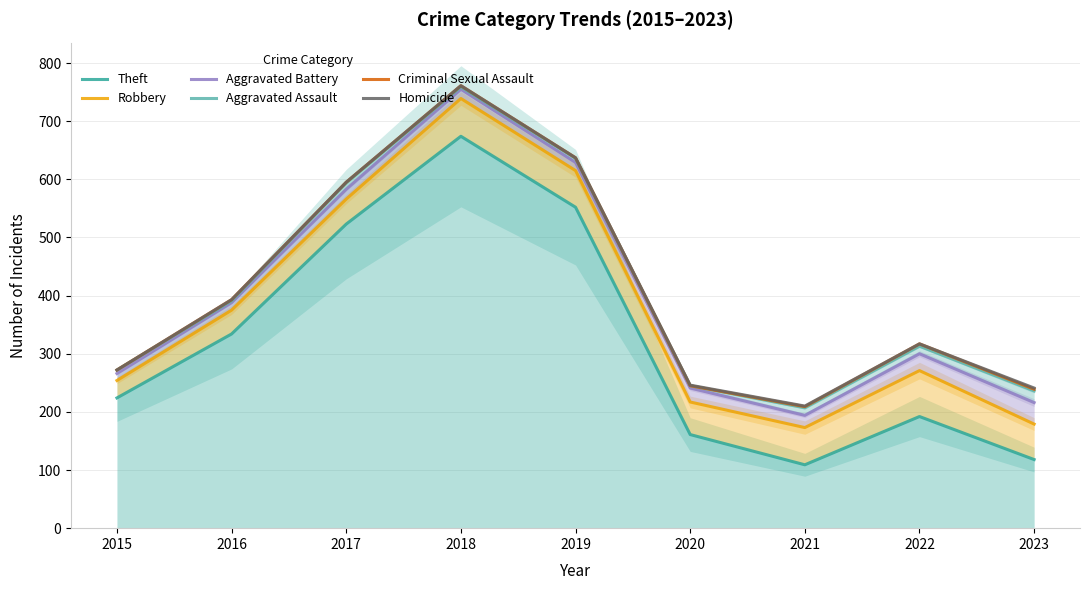

True or false: Theft and Aggravated Assault intersect in this chart.

False